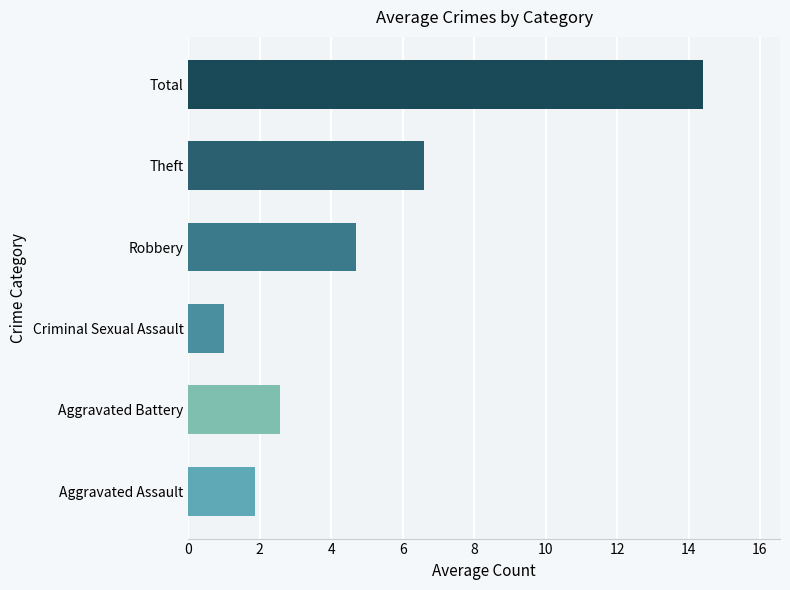

Count the number of values greater than 4.

3